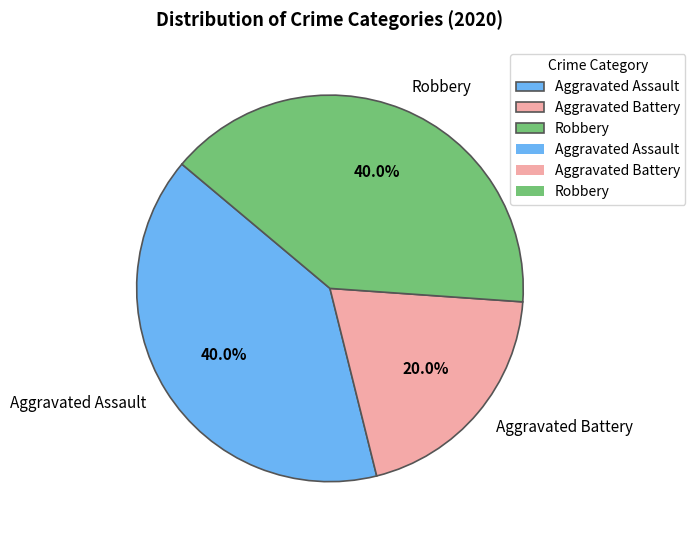

Is Robbery the majority of the pie?

No